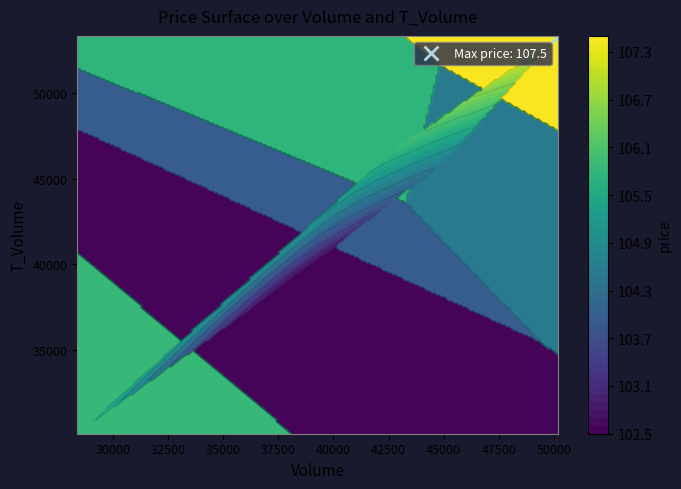

True or false: 2022-10-26 has a value of 140.5 at price.

False